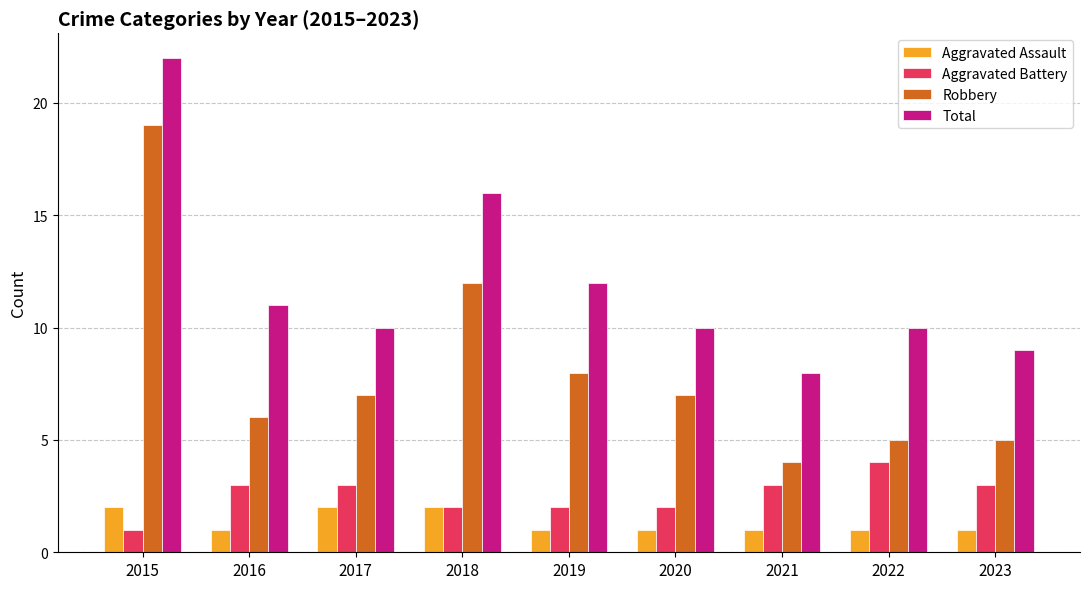

Rank the series at 2021 from highest to lowest value.

Total, Robbery, Aggravated Battery, Aggravated Assault